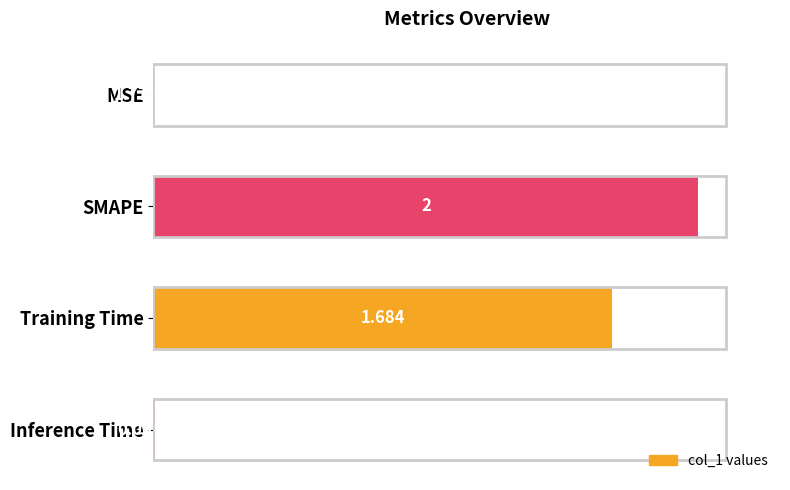

Between Training Time and Inference Time, which is larger?

Training Time